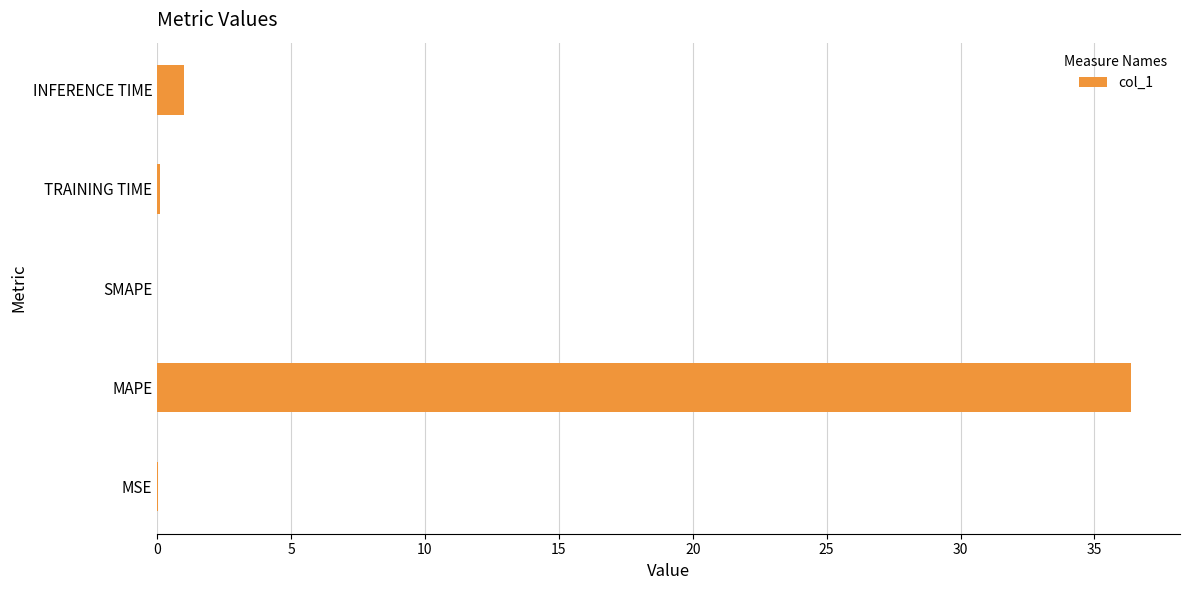

Count the number of data series in this chart.

1